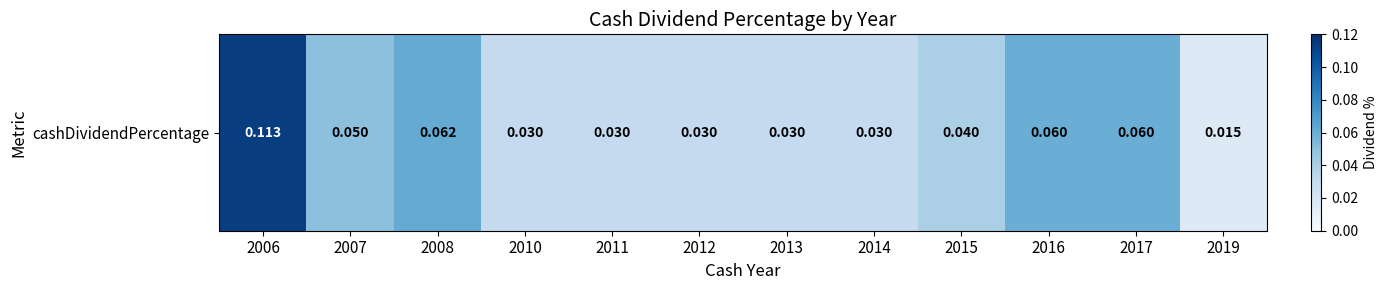

List the labels in order of value, smallest first.

2019, 2010, 2011, 2012, 2013, 2014, 2015, 2007, 2016, 2017, 2008, 2006